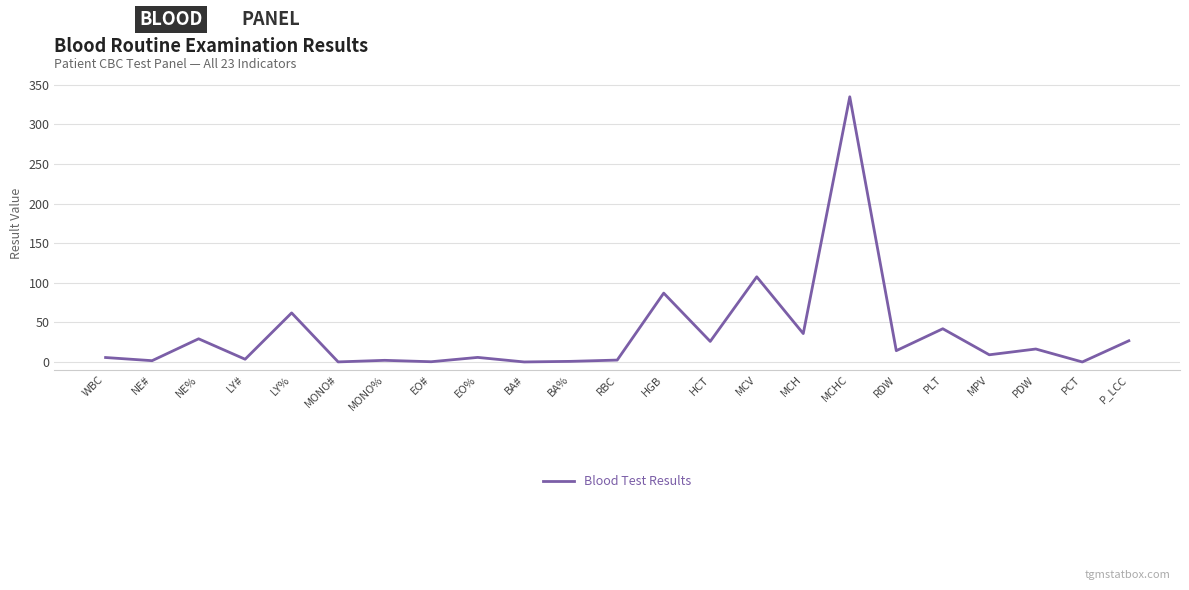

What is the difference between the values at BA% and EO#?

0.5